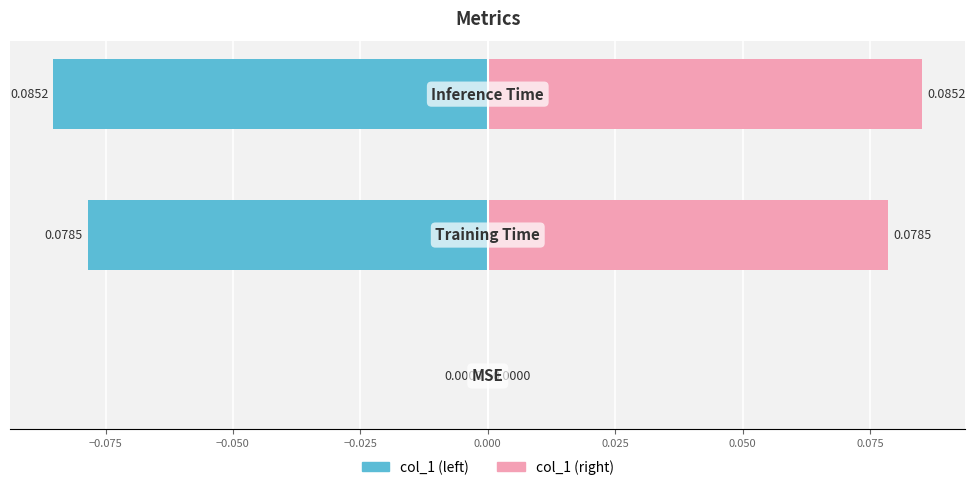

Between −0.075 and −0.050, which series saw the biggest shift?

col_1 (left)